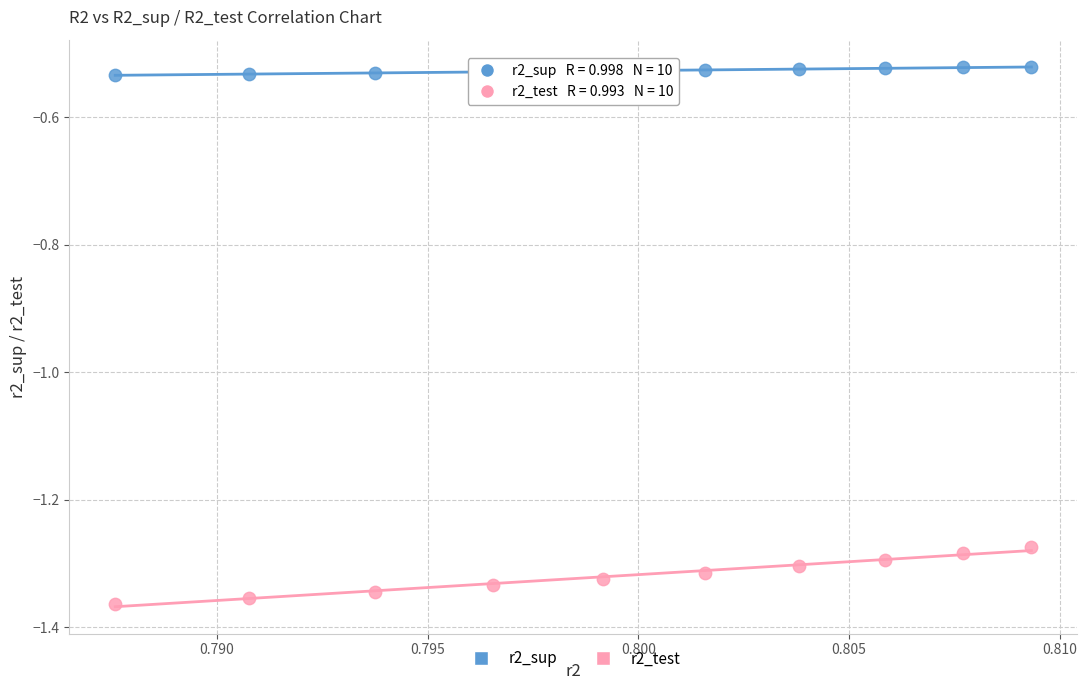

Which series has the widest spread of Y values?

r2_test